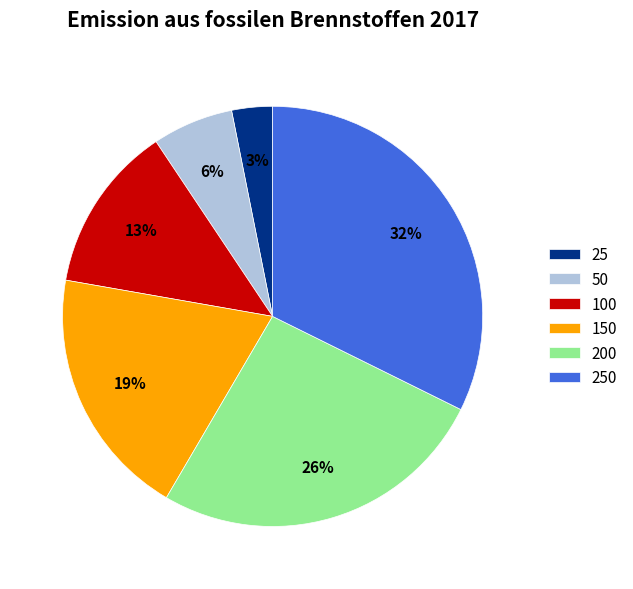

To the nearest percent, what is the combined percentage of 100 and 250?

45%